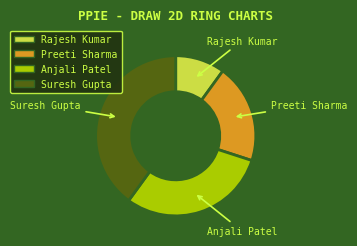

Combined, do Rajesh Kumar and Preeti Sharma account for over 50%?

No